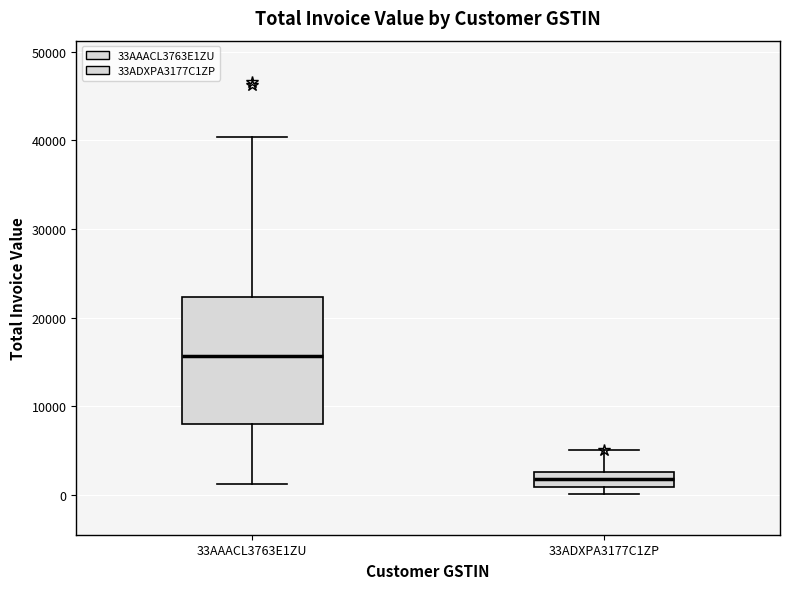

Reading left to right, read every box against the y-axis: the position of its median line, the range the box covers, and the ends of its whiskers. The values are not printed on the chart, so give them approximately, as read against the axis.

33AAACL3763E1ZU: median 16000, box 8000 to 22000, whiskers 1000 to 40000
33ADXPA3177C1ZP: median 2000, box 1000 to 3000, whiskers 0 to 5000